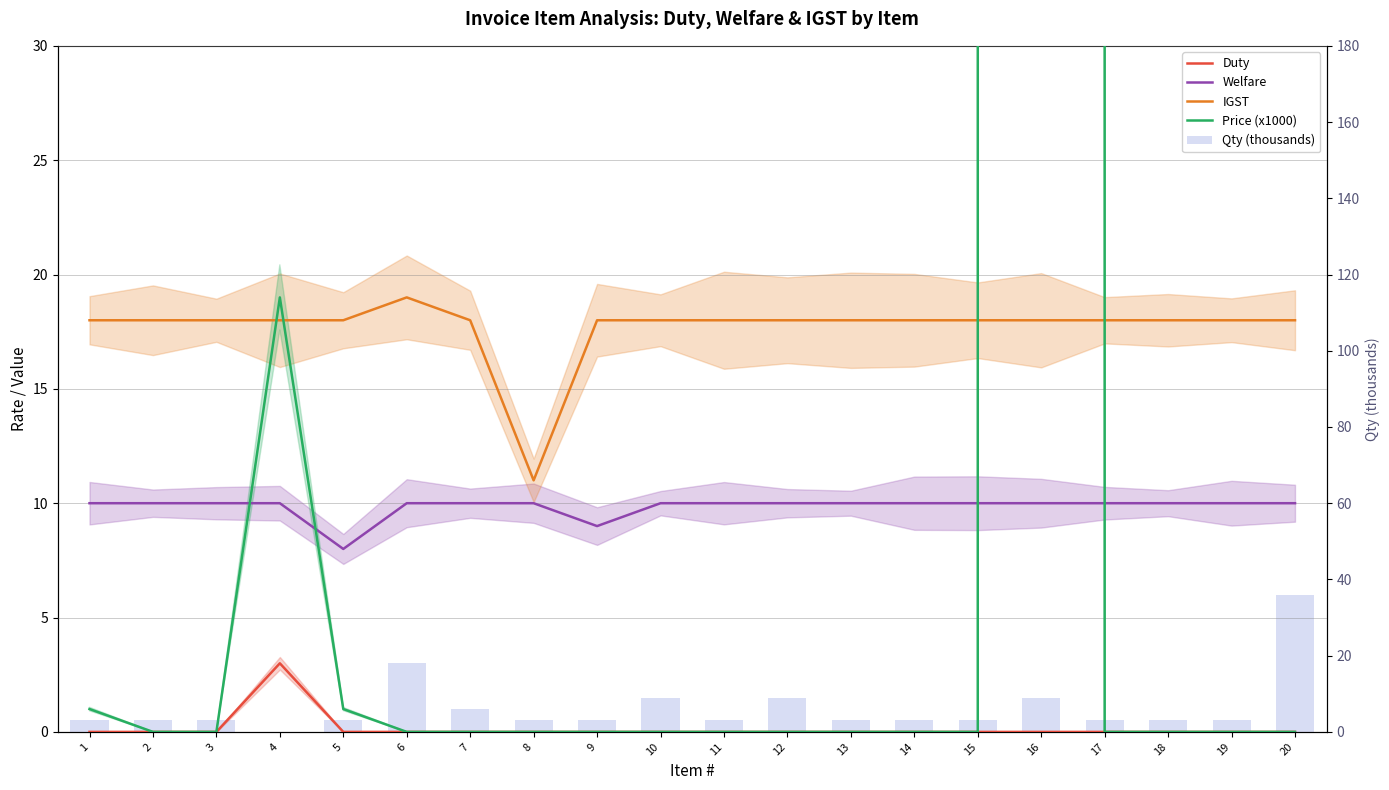

Is the value of Qty (thousands) at 1 greater than the value of Price (x1000) at 13?

Yes